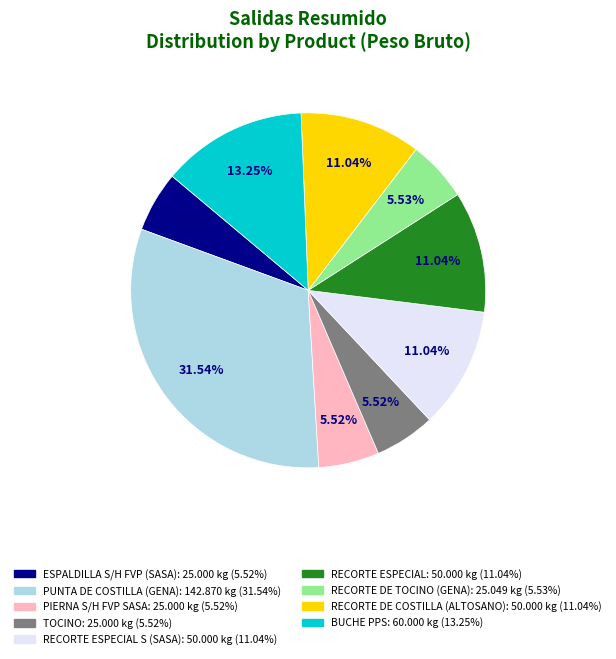

Does any single category account for the majority?

No